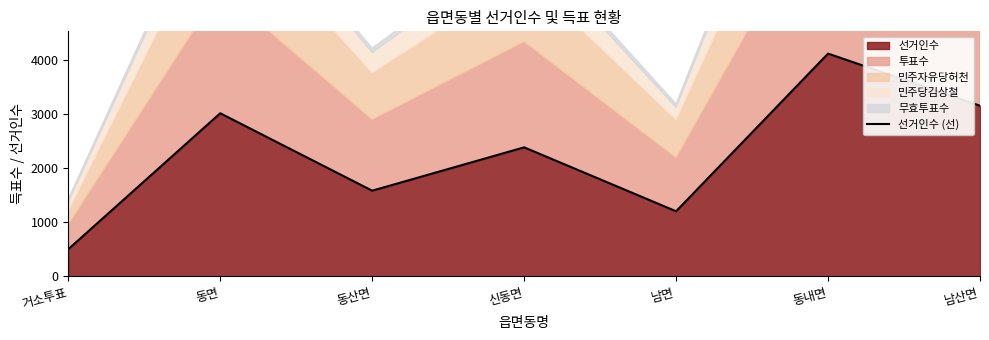

The chart shows a value of 1582 at 동내면. True or false?

False